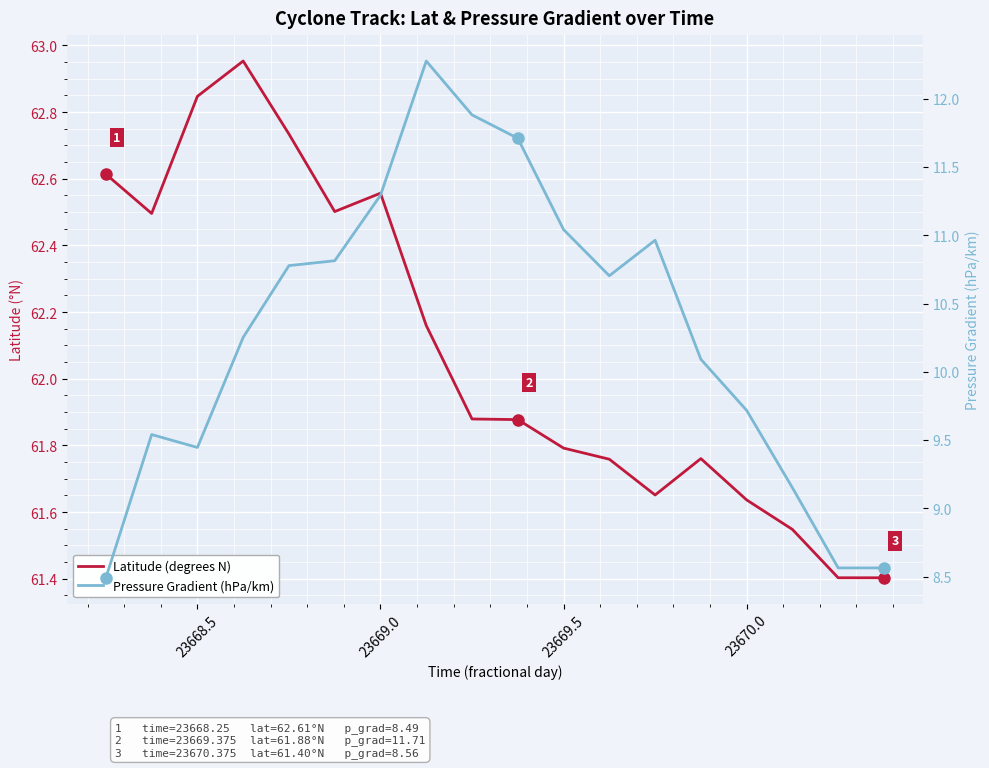

True or false: Pressure Gradient (hPa/km) and Latitude (degrees N) intersect in this chart.

False